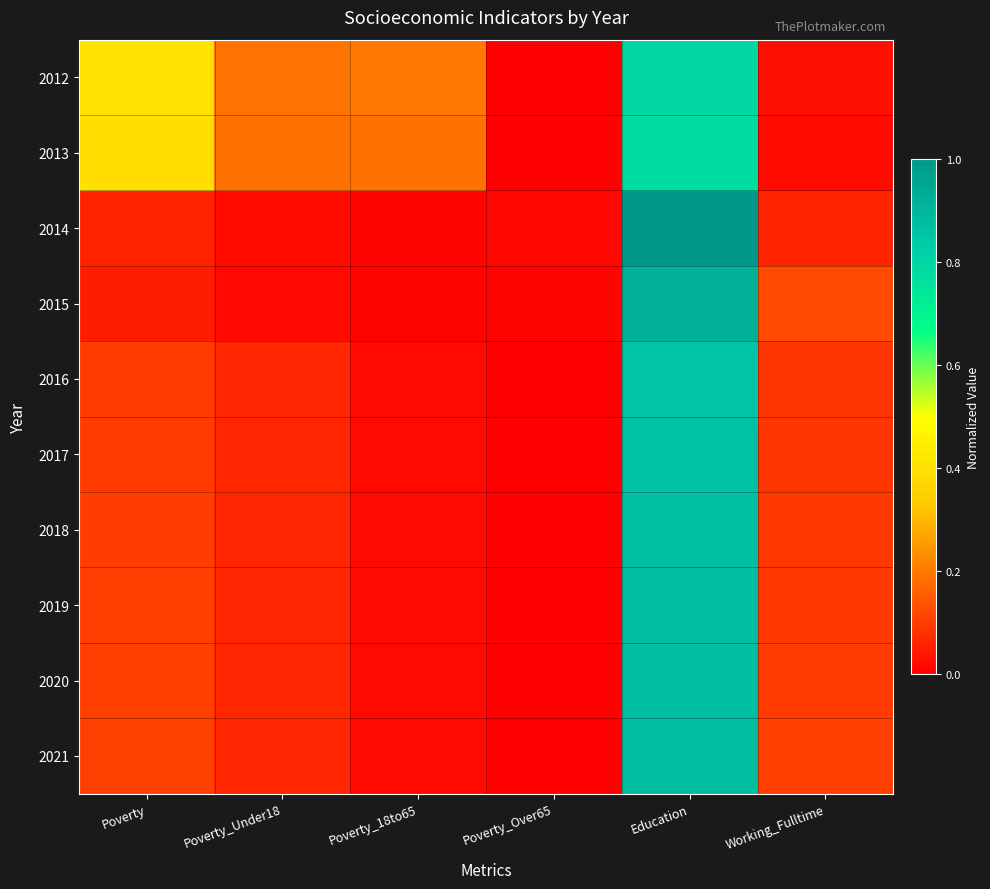

Reading right to left, list all the values displayed in this chart.

2012: Working_Fulltime=0.0	Education=0.8	Poverty_Over65=0.0	Poverty_18to65=0.2	Poverty_Under18=0.2	Poverty=0.4
2013: Working_Fulltime=0.0	Education=0.8	Poverty_Over65=0.0	Poverty_18to65=0.2	Poverty_Under18=0.2	Poverty=0.4
2014: Working_Fulltime=0.1	Education=1.0	Poverty_Over65=0.0	Poverty_18to65=0.0	Poverty_Under18=0.0	Poverty=0.1
2015: Working_Fulltime=0.1	Education=0.9	Poverty_Over65=0.0	Poverty_18to65=0.0	Poverty_Under18=0.0	Poverty=0.0
2016: Working_Fulltime=0.1	Education=0.9	Poverty_Over65=0.0	Poverty_18to65=0.0	Poverty_Under18=0.1	Poverty=0.1
2017: Working_Fulltime=0.1	Education=0.9	Poverty_Over65=0.0	Poverty_18to65=0.0	Poverty_Under18=0.1	Poverty=0.1
2018: Working_Fulltime=0.1	Education=0.9	Poverty_Over65=0.0	Poverty_18to65=0.0	Poverty_Under18=0.1	Poverty=0.1
2019: Working_Fulltime=0.1	Education=0.9	Poverty_Over65=0.0	Poverty_18to65=0.0	Poverty_Under18=0.1	Poverty=0.1
2020: Working_Fulltime=0.1	Education=0.9	Poverty_Over65=0.0	Poverty_18to65=0.0	Poverty_Under18=0.1	Poverty=0.1
2021: Working_Fulltime=0.1	Education=0.9	Poverty_Over65=0.0	Poverty_18to65=0.0	Poverty_Under18=0.1	Poverty=0.1